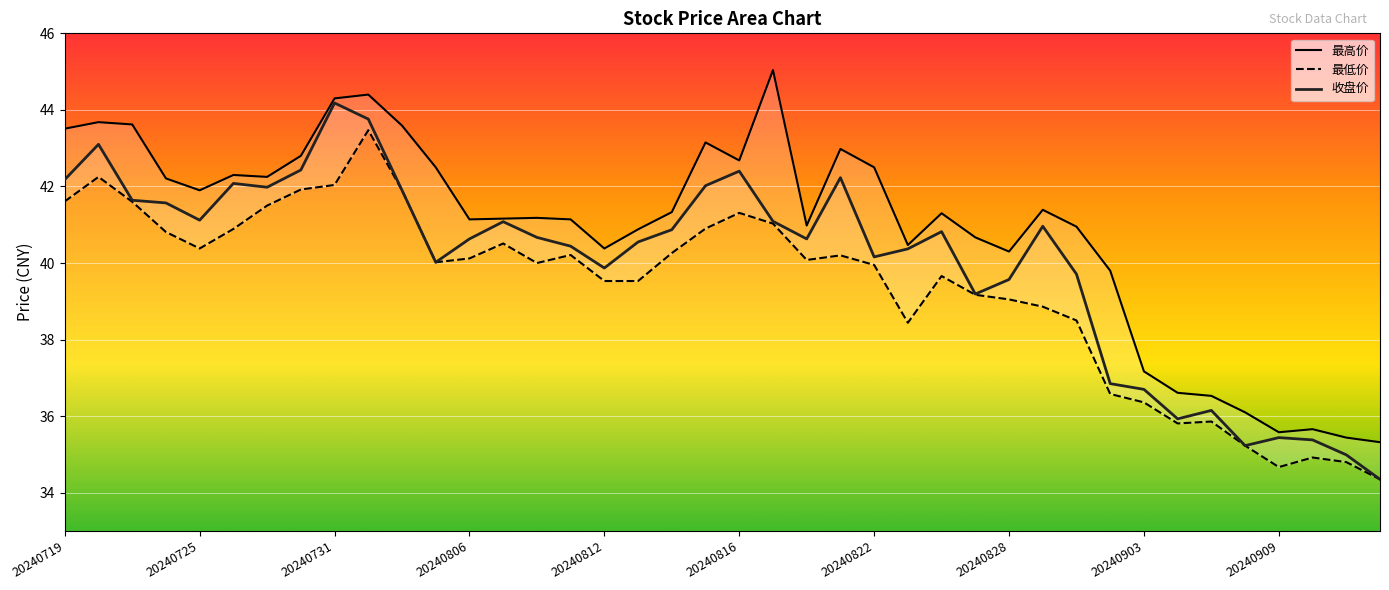

What is the highest value of the 收盘价 series?

44.2